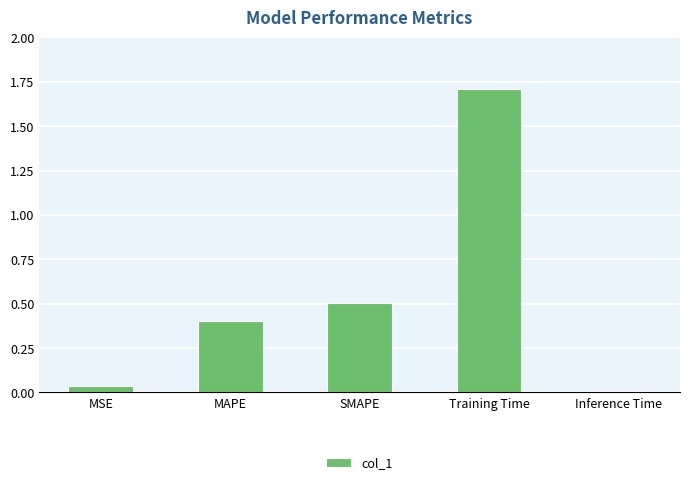

What is the label of the 3rd bar from the right?

SMAPE